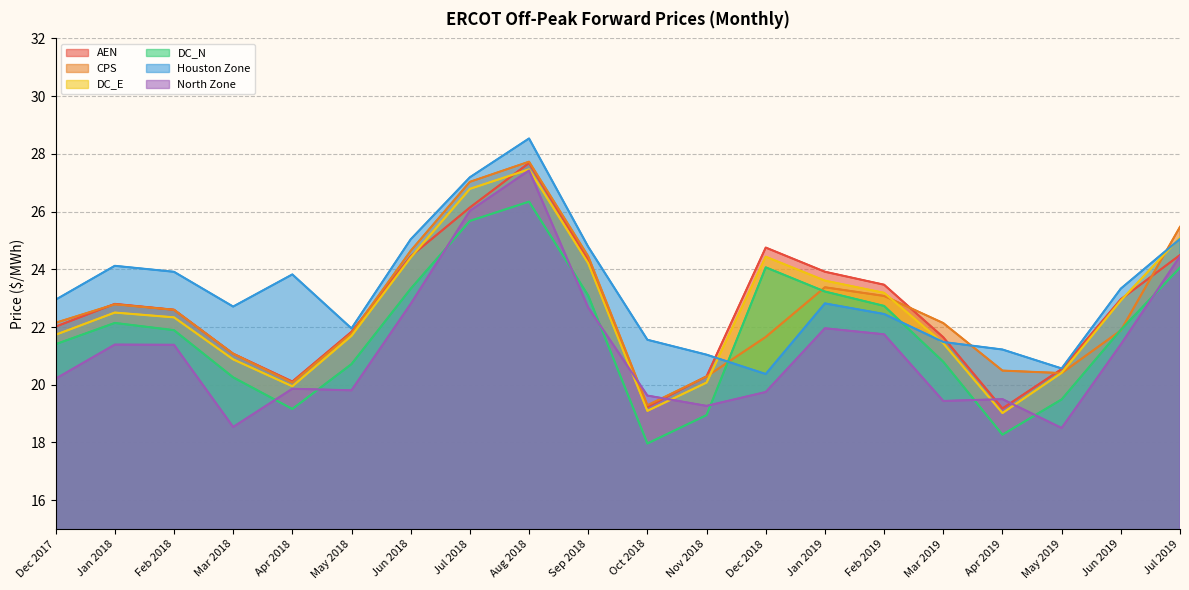

The value of AEN at Jan 2018 is 22.8. True or false?

True